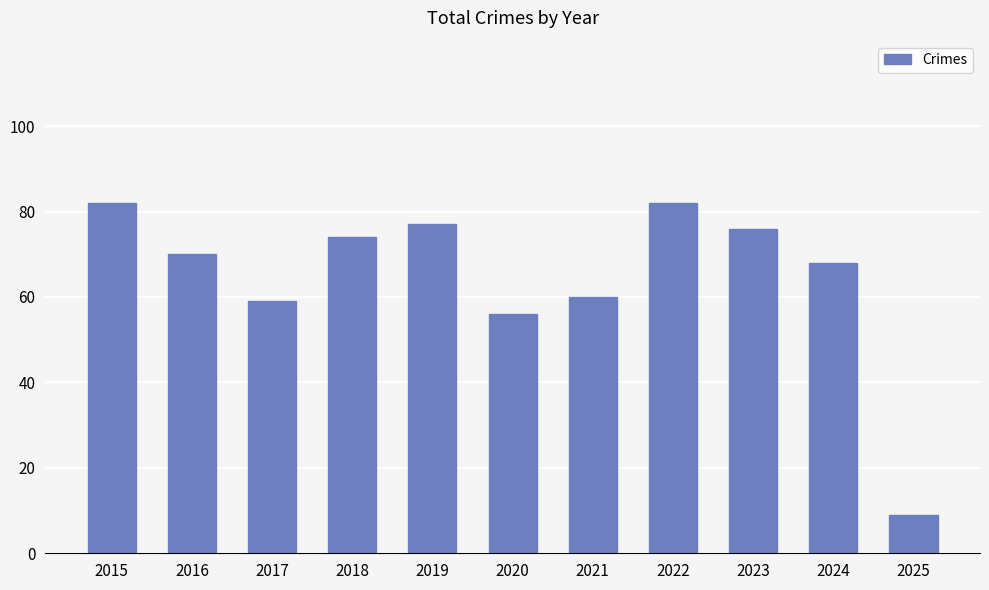

What is the change in value from 2016 to 2017?

-11